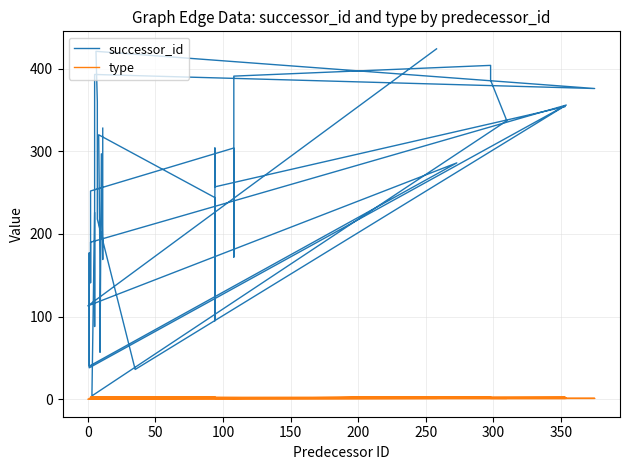

Is this an area chart (filled region under the line)?

No